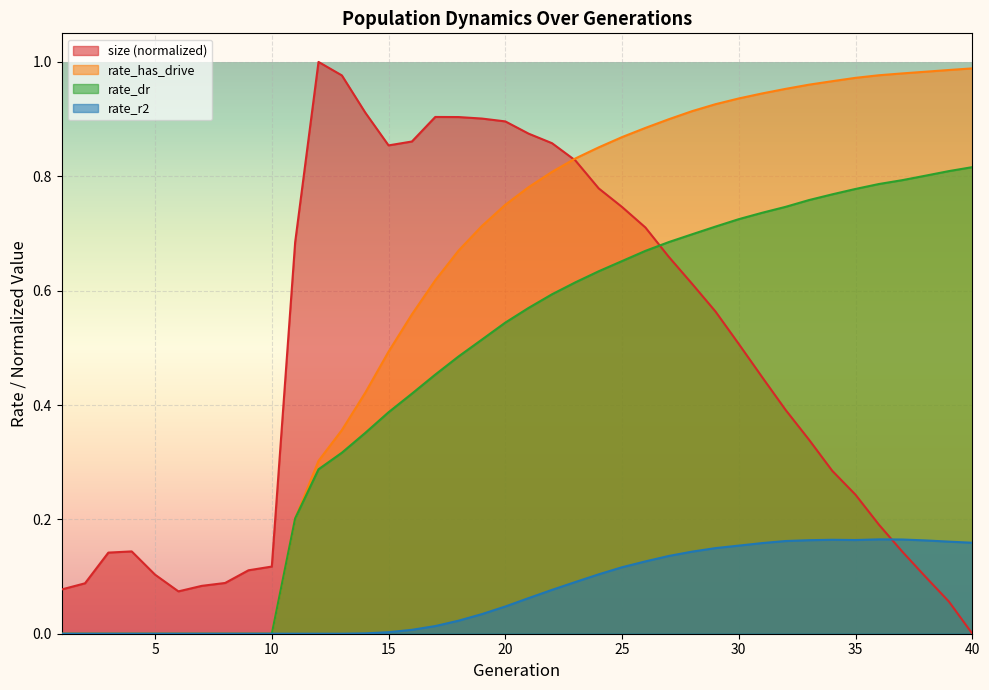

Which category has the highest value in the rate_has_drive series?

40